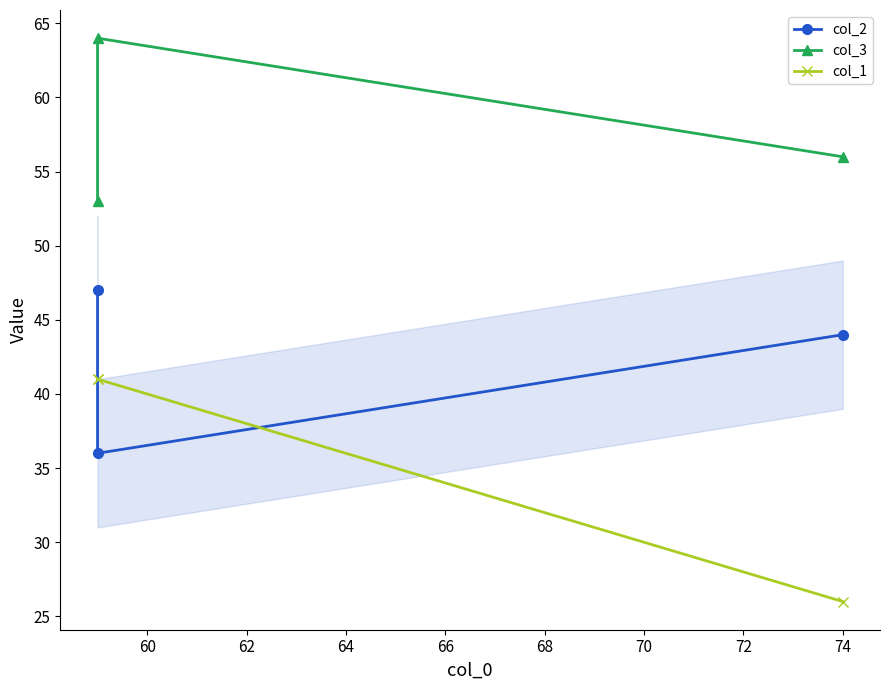

What is the total value across all series at 62?

141